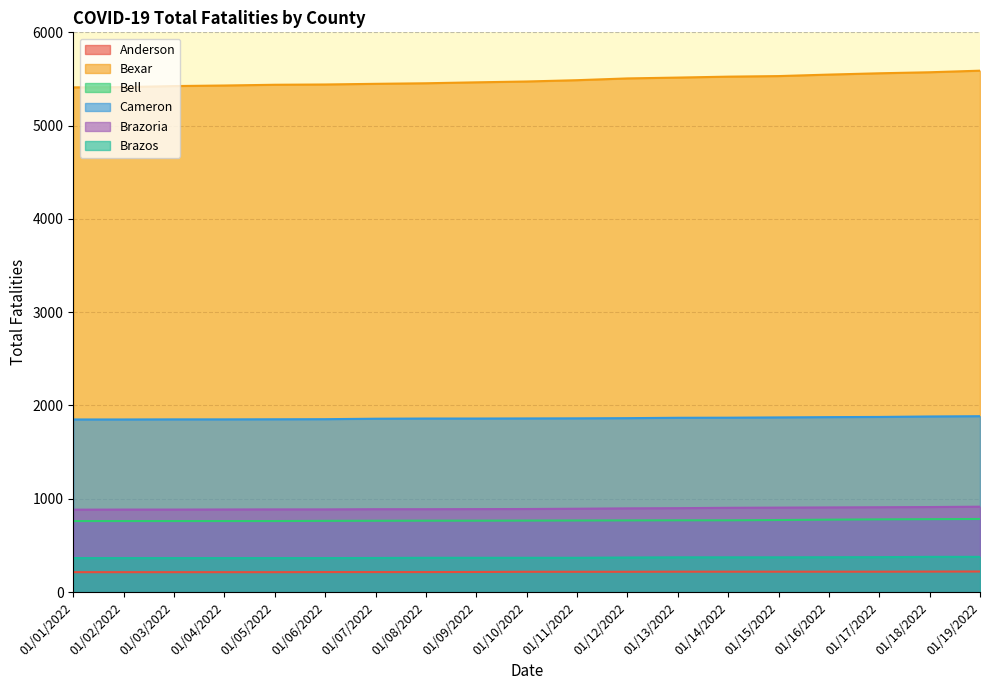

Reading left to right, transcribe all the data shown in this chart.

Anderson: 213	213	213	213	213	214	214	214	215	217	217	217	218	218	218	218	218	219	220
Bexar: 5410	5413	5424	5430	5438	5441	5448	5454	5464	5473	5487	5506	5515	5525	5531	5547	5561	5572	5589
Bell: 761	761	761	761	761	763	764	765	765	766	767	768	769	769	772	776	779	781	783
Cameron: 1850	1850	1851	1851	1852	1853	1858	1860	1860	1861	1862	1864	1868	1869	1872	1875	1877	1882	1885
Brazoria: 883	884	884	885	886	886	888	888	889	890	893	897	899	903	905	907	909	911	915
Brazos: 364	364	364	364	364	364	365	367	367	367	367	370	372	372	372	373	374	377	377